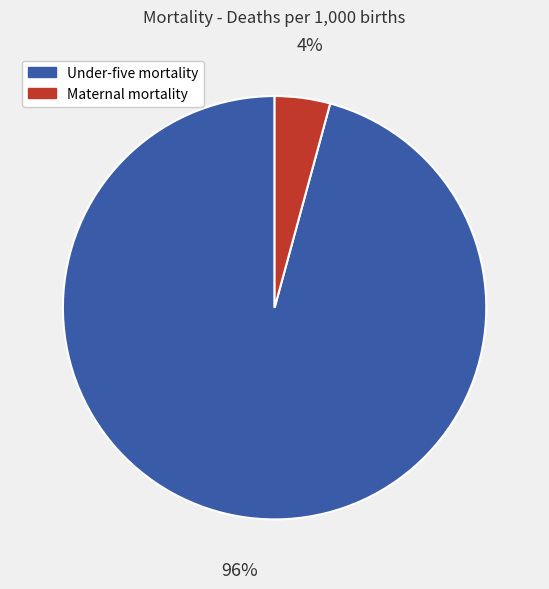

To the nearest percent, what is the average slice percentage?

50%